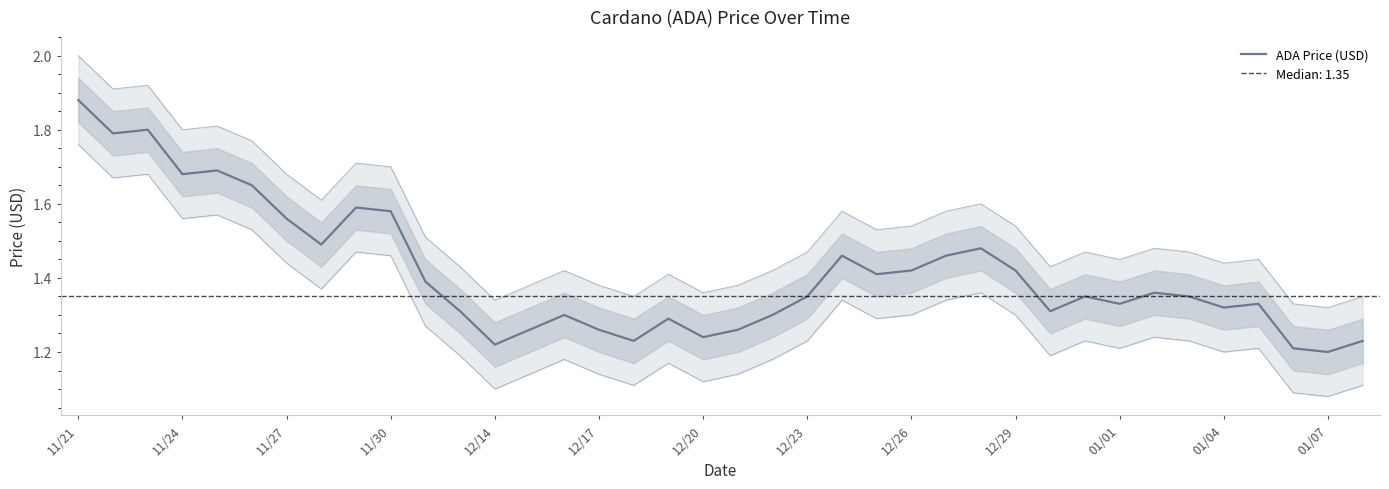

At which category does the chart reach its peak across all series?

11/21